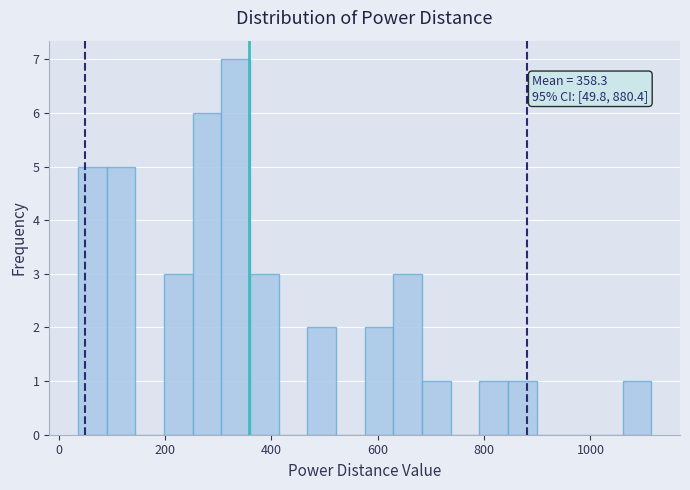

Read against the x-axis, roughly where is the centre of the tallest bar?

340